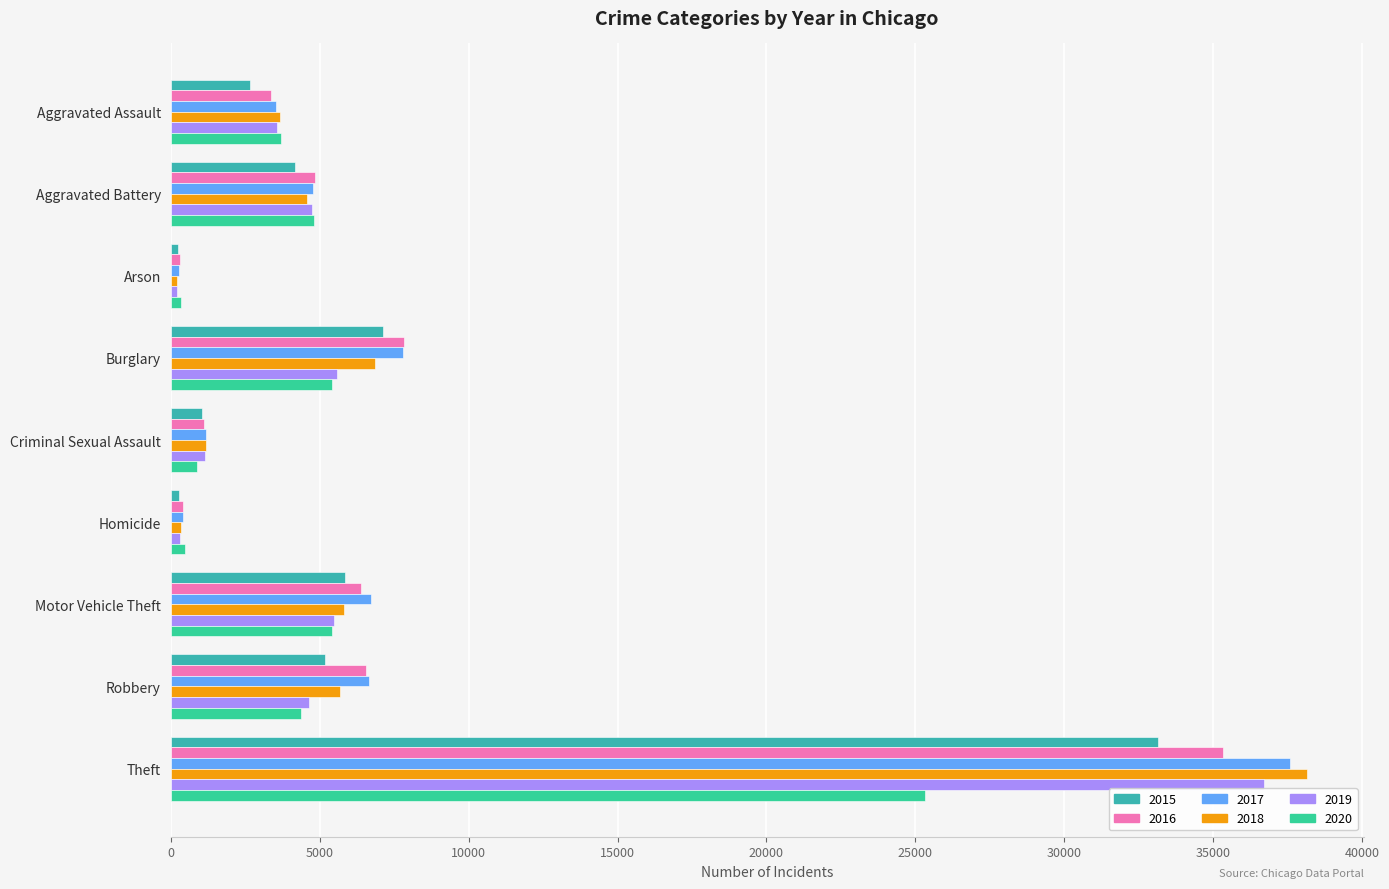

Rank the categories by 2019 value from highest to lowest.

Theft, Burglary, Motor Vehicle Theft, Aggravated Battery, Robbery, Aggravated Assault, Criminal Sexual Assault, Homicide, Arson